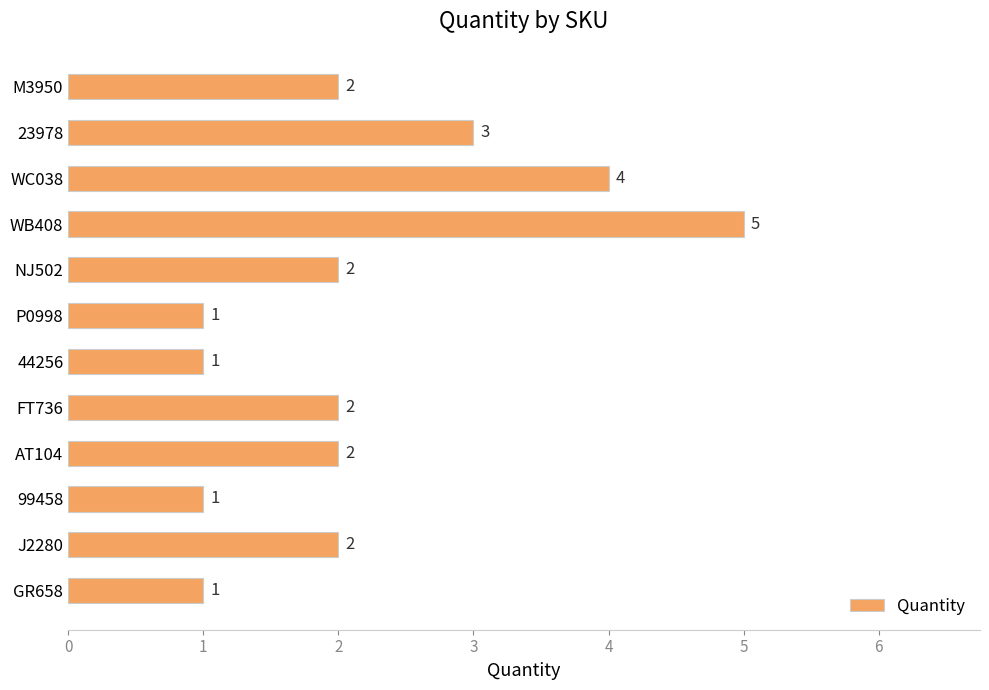

What is the smallest value displayed?

1